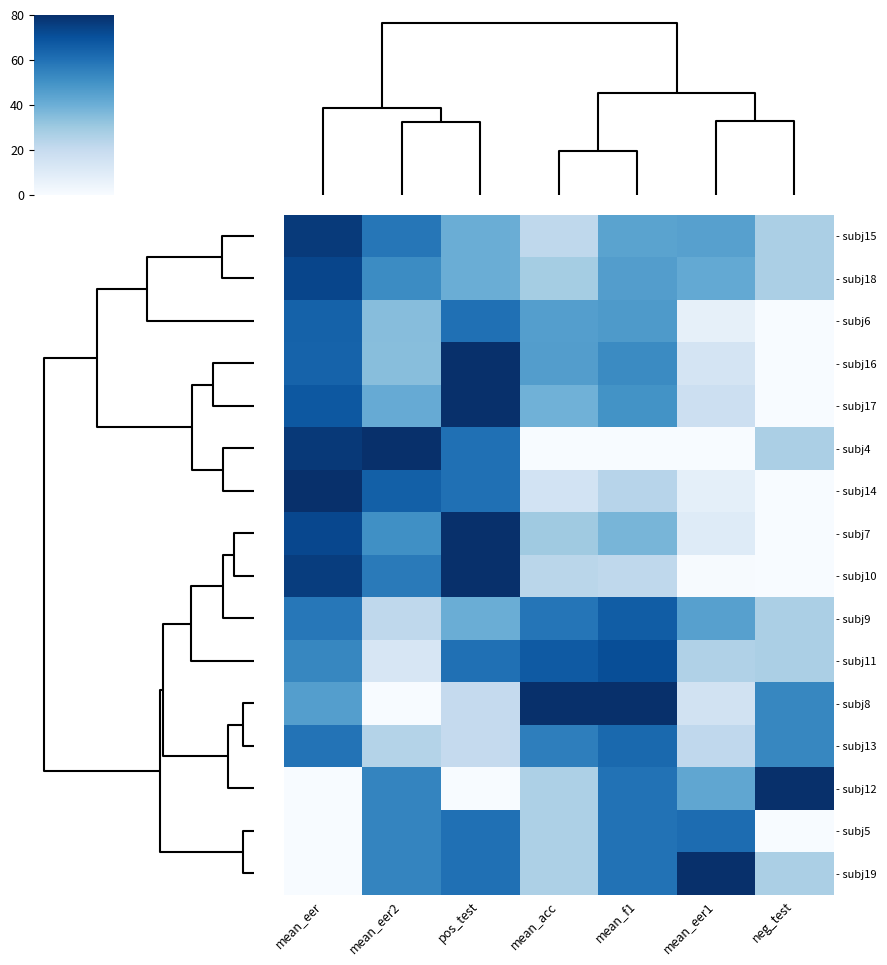

How many categories are shown in the chart?

7